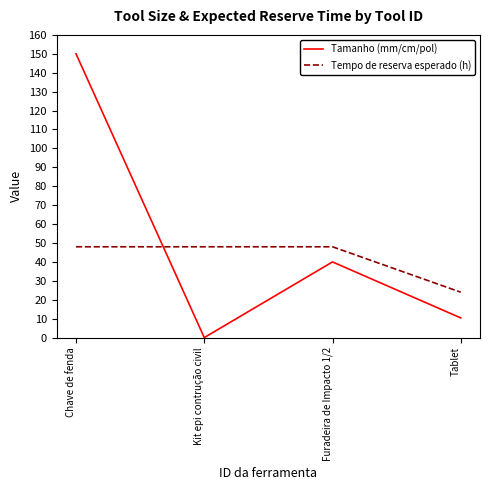

Which series has the largest total across all categories?

Tamanho (mm/cm/pol)